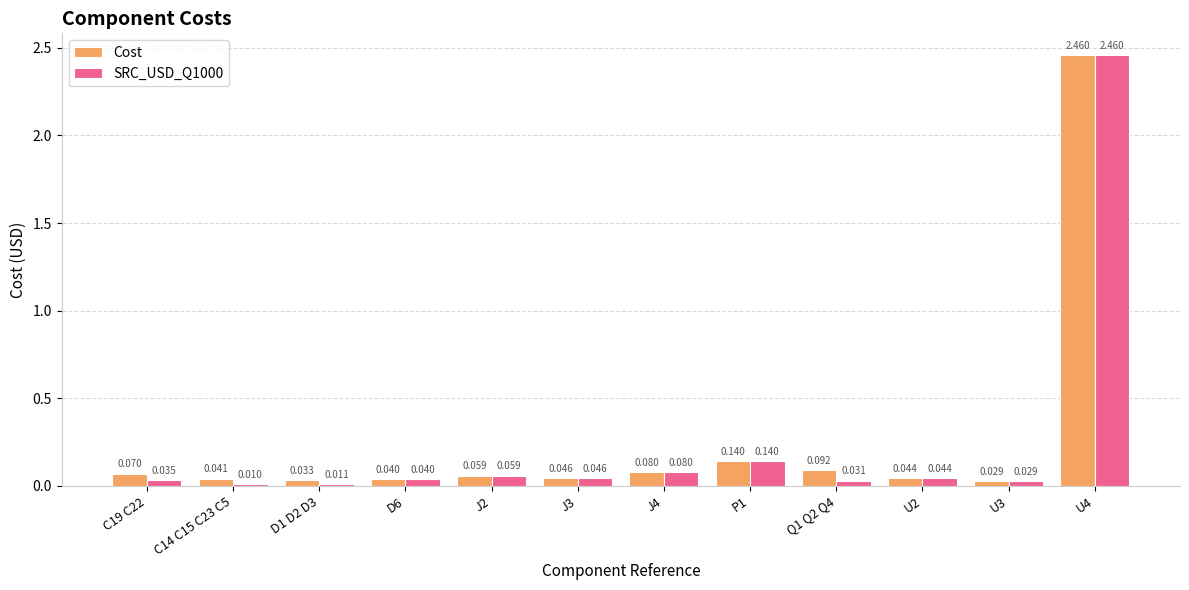

Which series has the largest total across all categories?

Cost